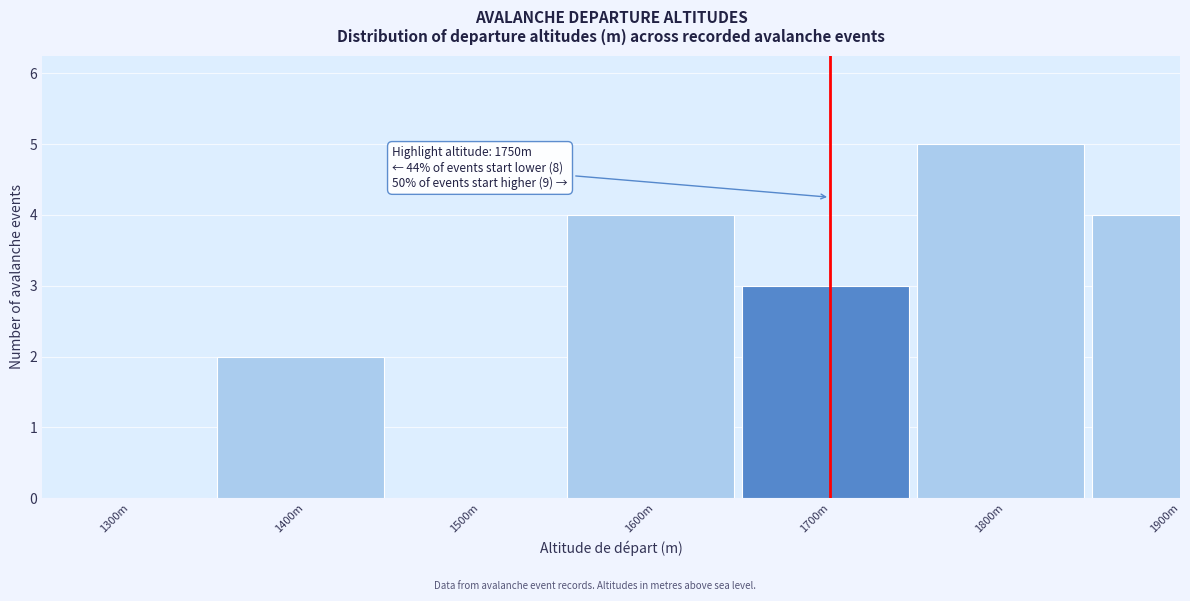

Reading left to right, list all the values displayed in this chart.

1300m=0	1400m=2	1500m=0	1600m=4	1700m=3	1800m=5	1900m=4